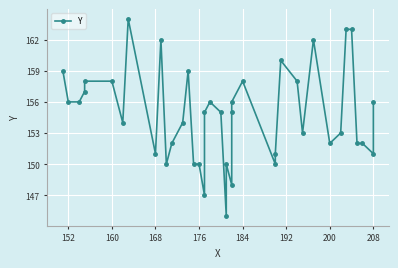

What position from the right is 15?

25